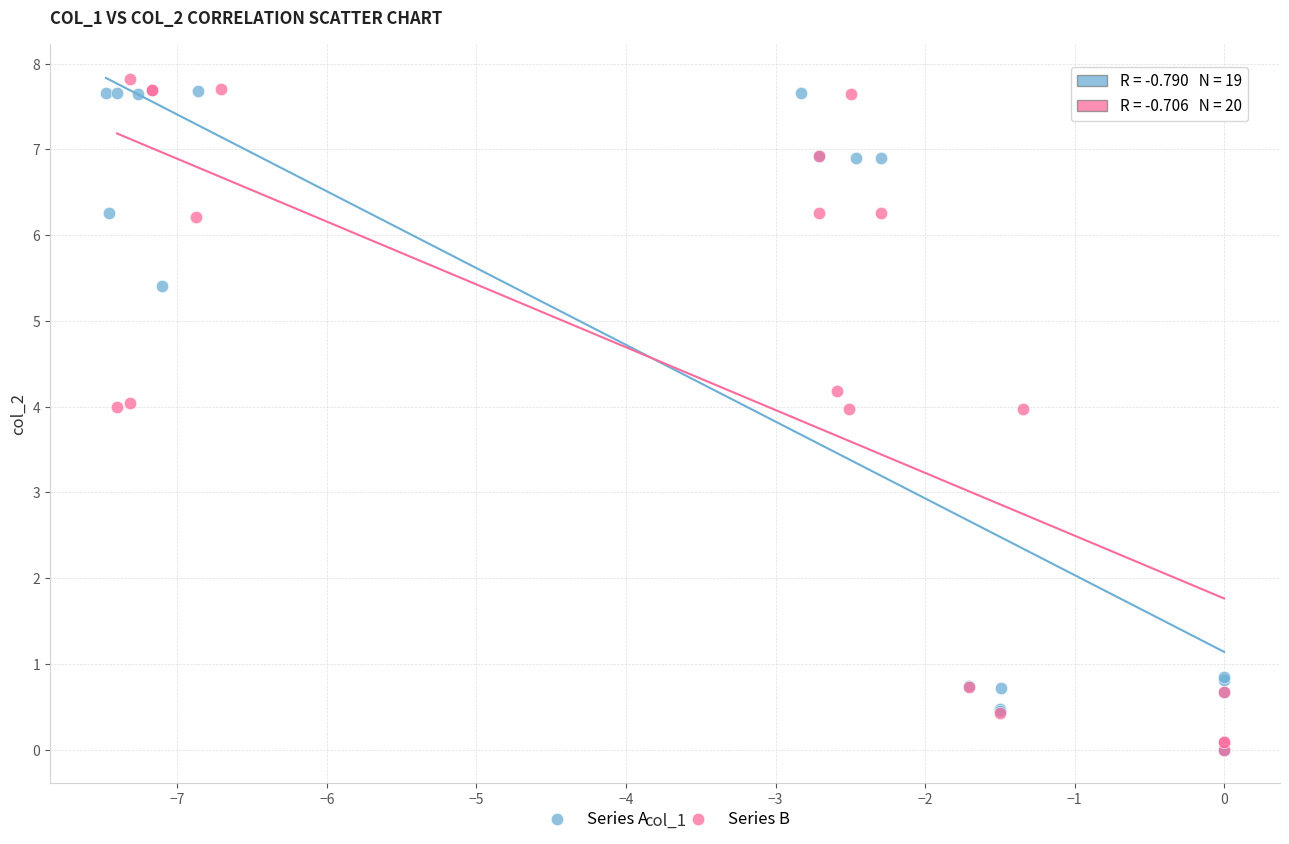

Which series reaches the maximum Y coordinate?

Series B